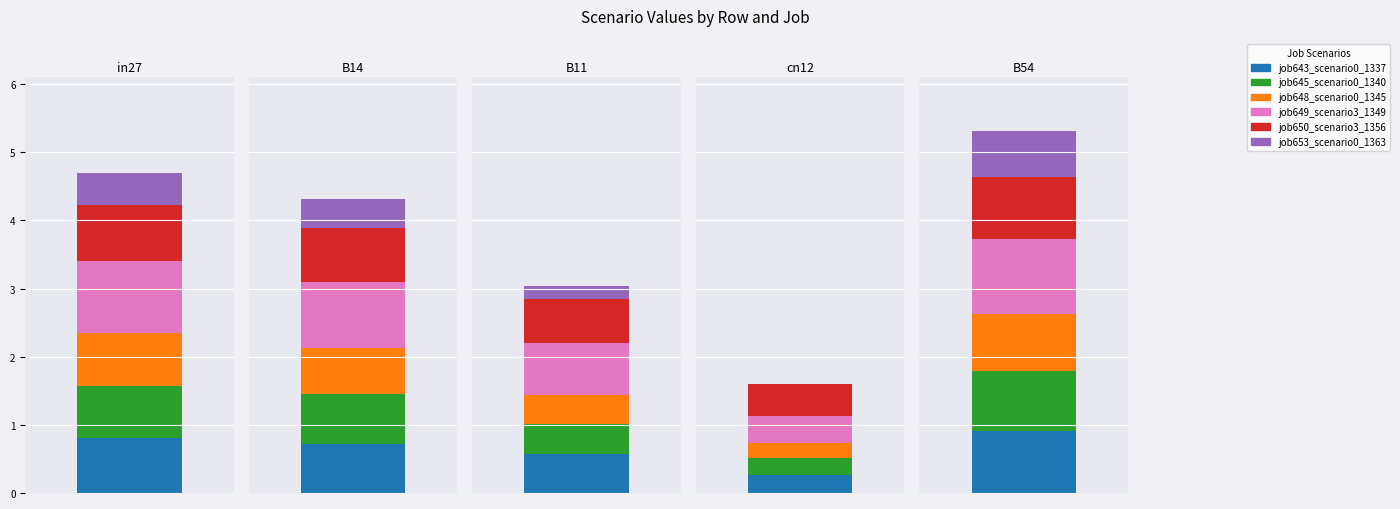

What is the lowest value of the job649_scenario3_1349 series?

0.4